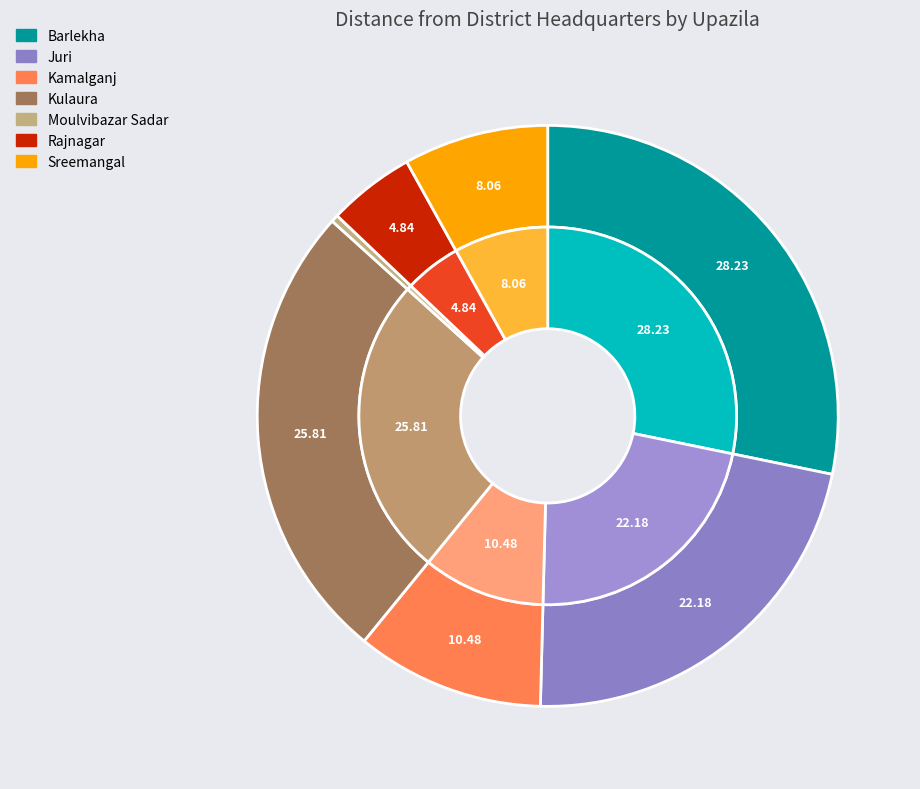

How many slices are in this pie chart?

7